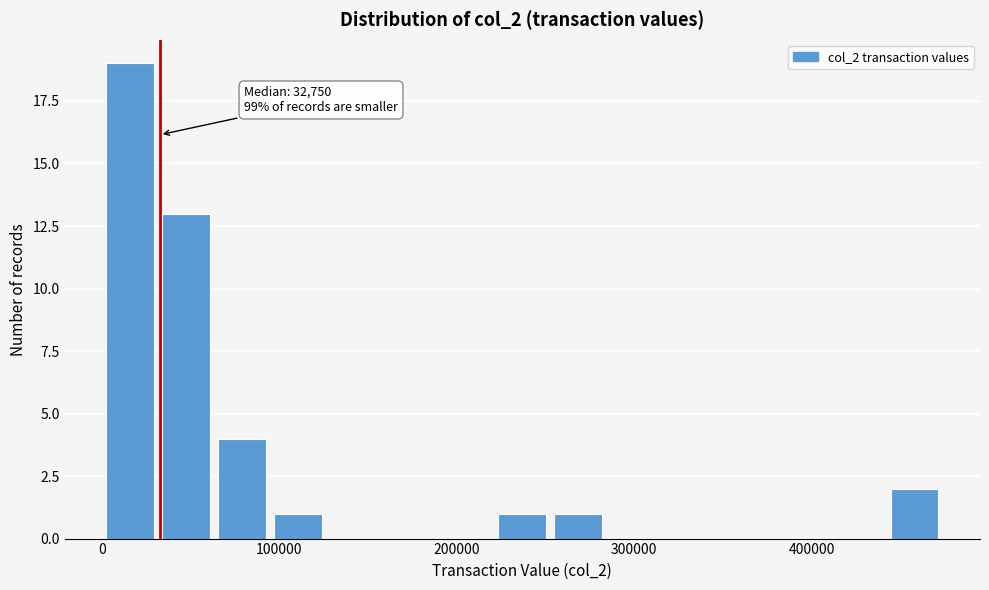

Read against the x-axis, roughly where is the centre of the tallest bar?

20000